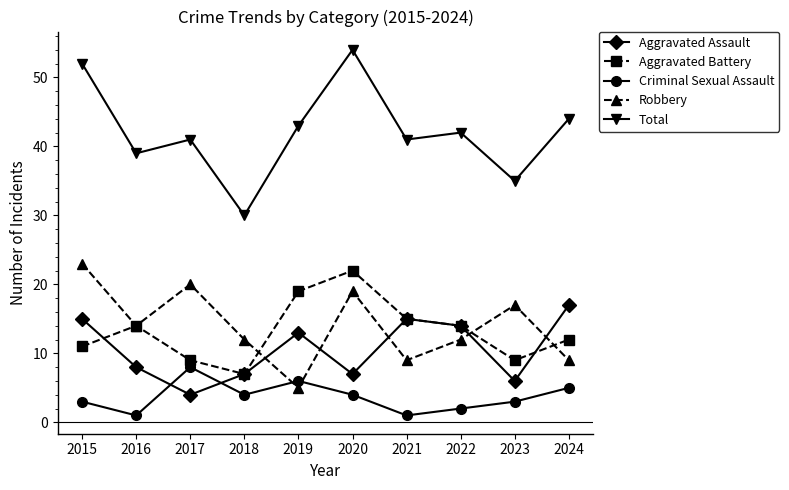

At which category does Aggravated Assault reach its first local peak?

2019